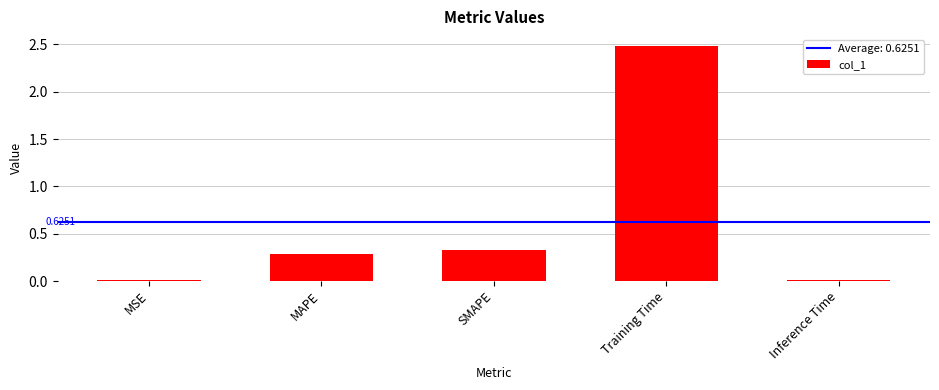

What is the label of the 3rd bar from the left?

SMAPE